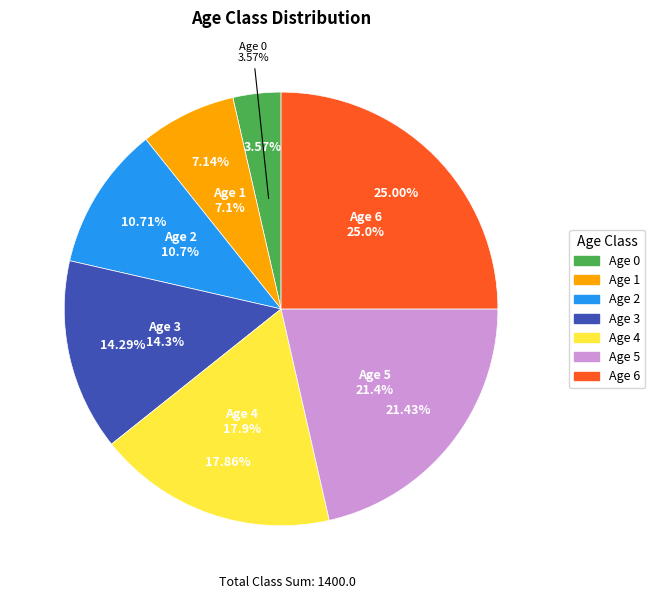

Rank the categories by value from lowest to highest.

0, 1, 2, 3, 4, 5, 6